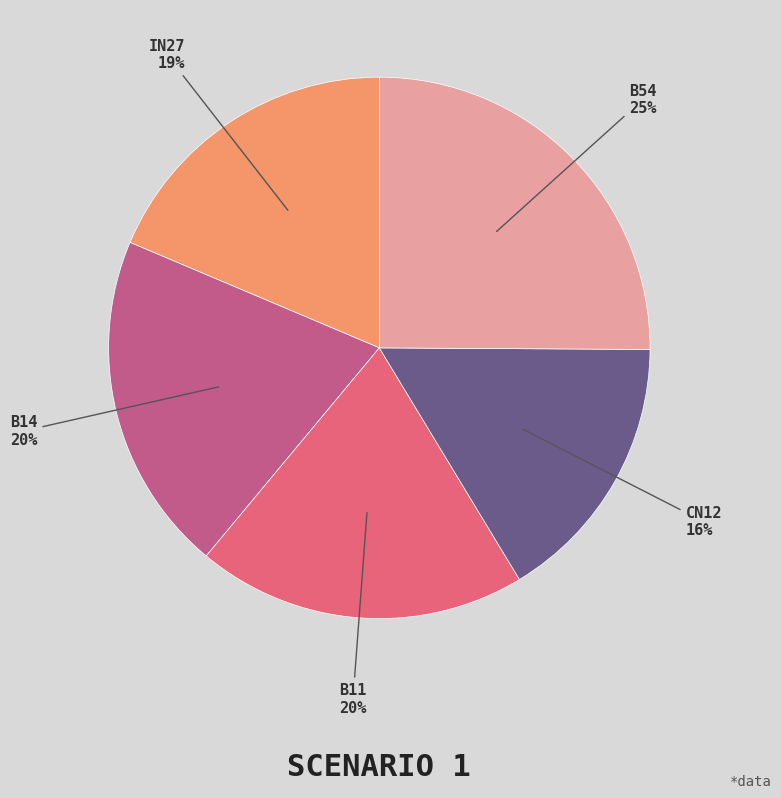

To the nearest percent, what is the difference between the largest and smallest slice percentages?

9%